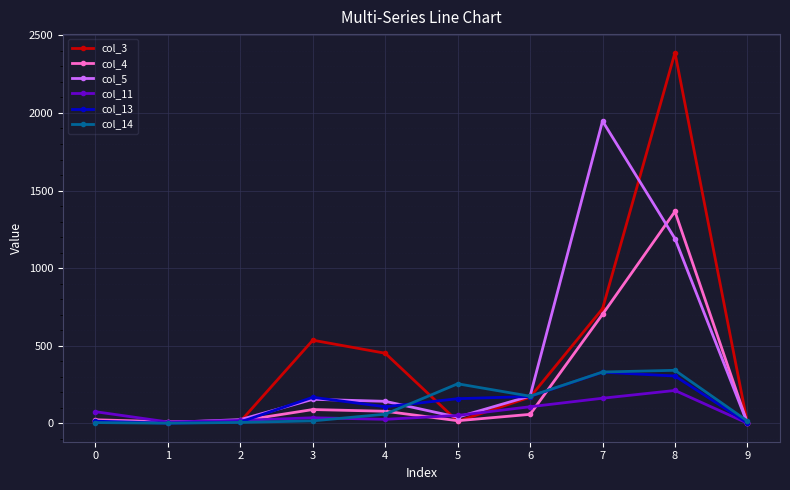

Between 7 and 8, which series saw the biggest shift?

col_3